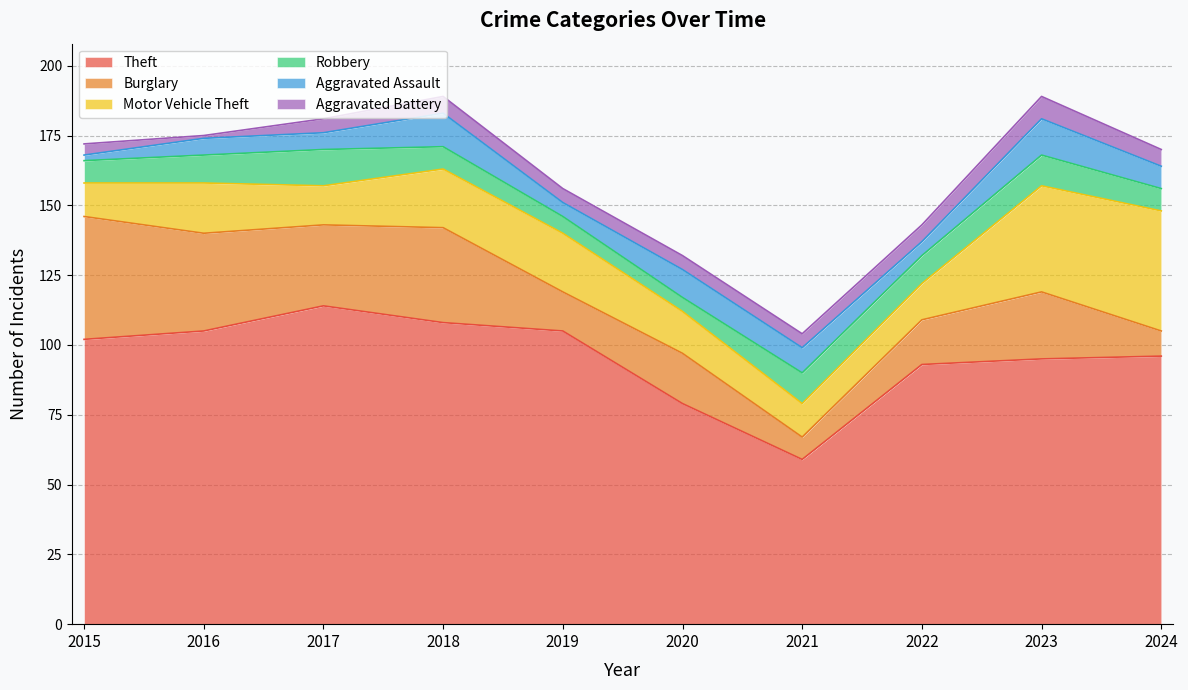

What is the difference between the highest and lowest values at 2019?

100